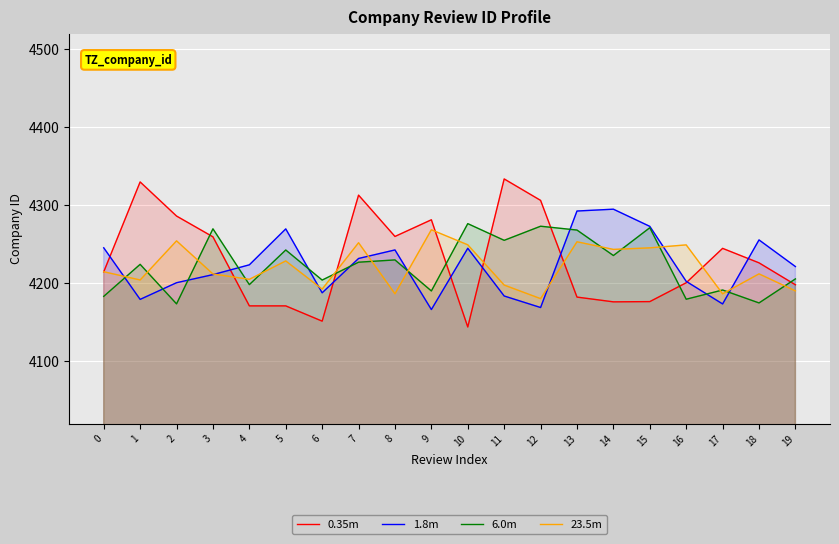

True or false: 0.35m has a value of 875.6 at 10.

False